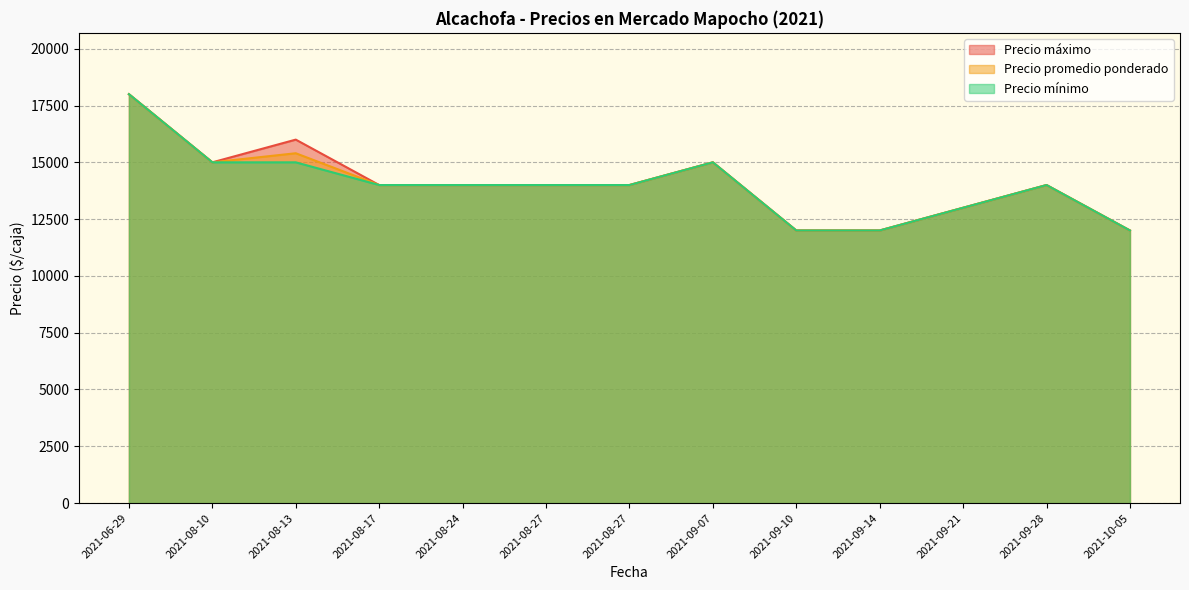

What is the sum of the Precio promedio ponderado values at 2021-08-10 and 2021-09-21?

28000